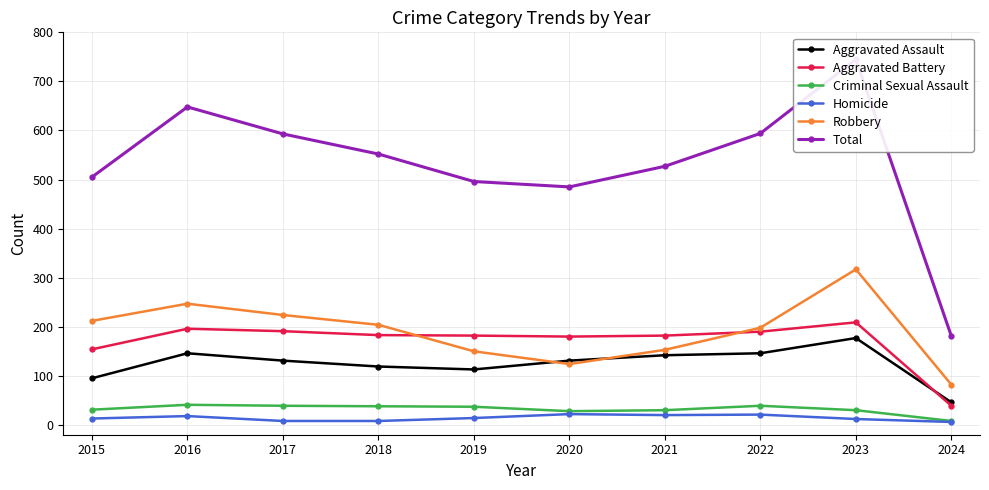

What is the minimum value for Homicide?

6